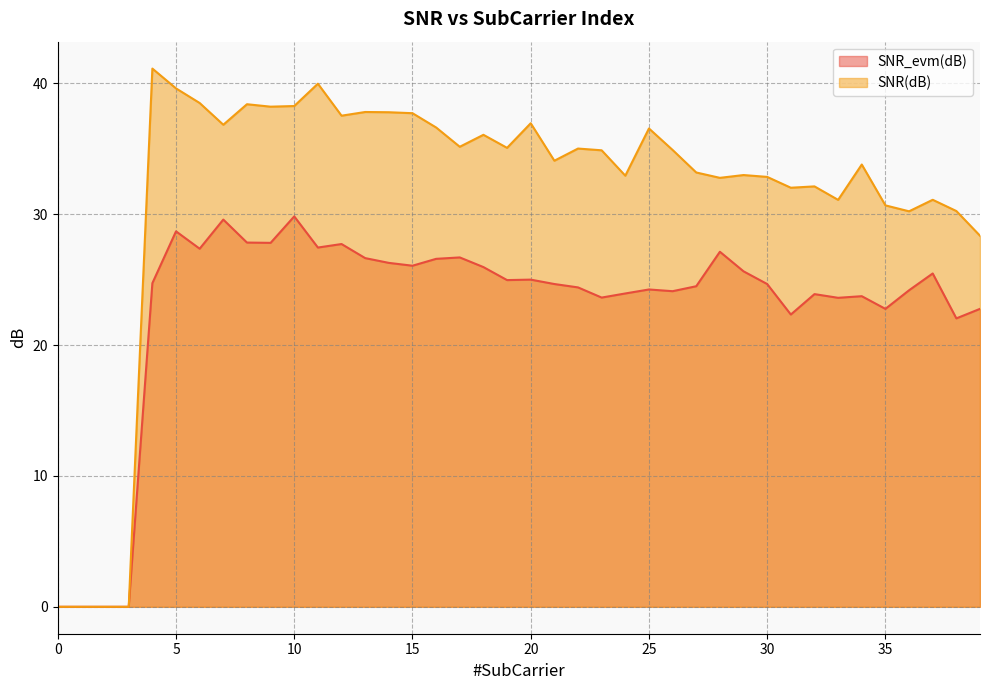

What is the difference between the maximum and minimum values in the SNR_evm(dB) series?

29.8